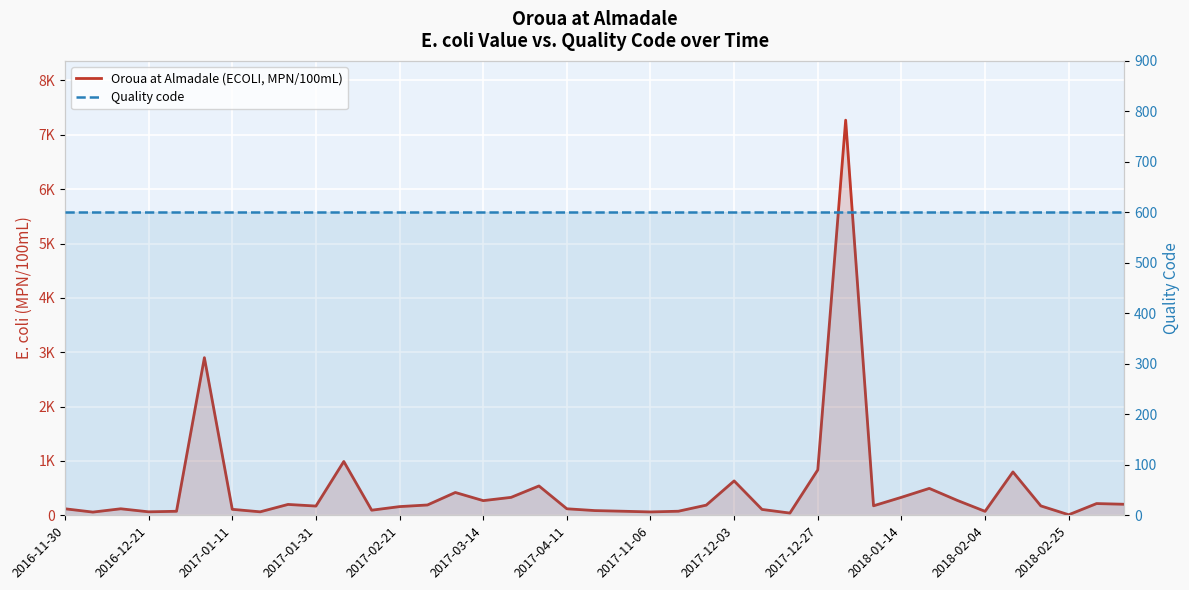

After their last crossing, which series has the higher values: Quality code or Oroua at Almadale (ECOLI, MPN/100mL)?

Quality code